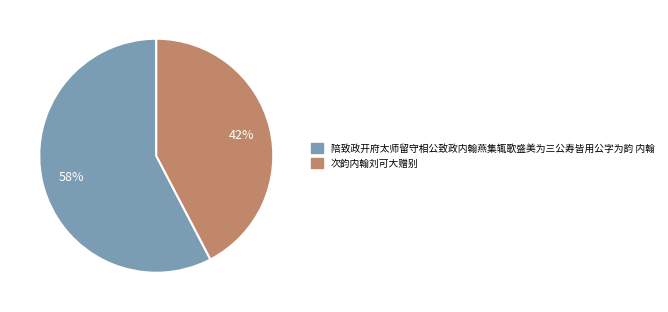

Approximately how many times larger is the value at 次韵内翰刘可大赠别 compared to 陪致政开府太师留守相公致政内翰燕集辄歌盛美为三公寿皆用公字为韵 内翰?

0.7